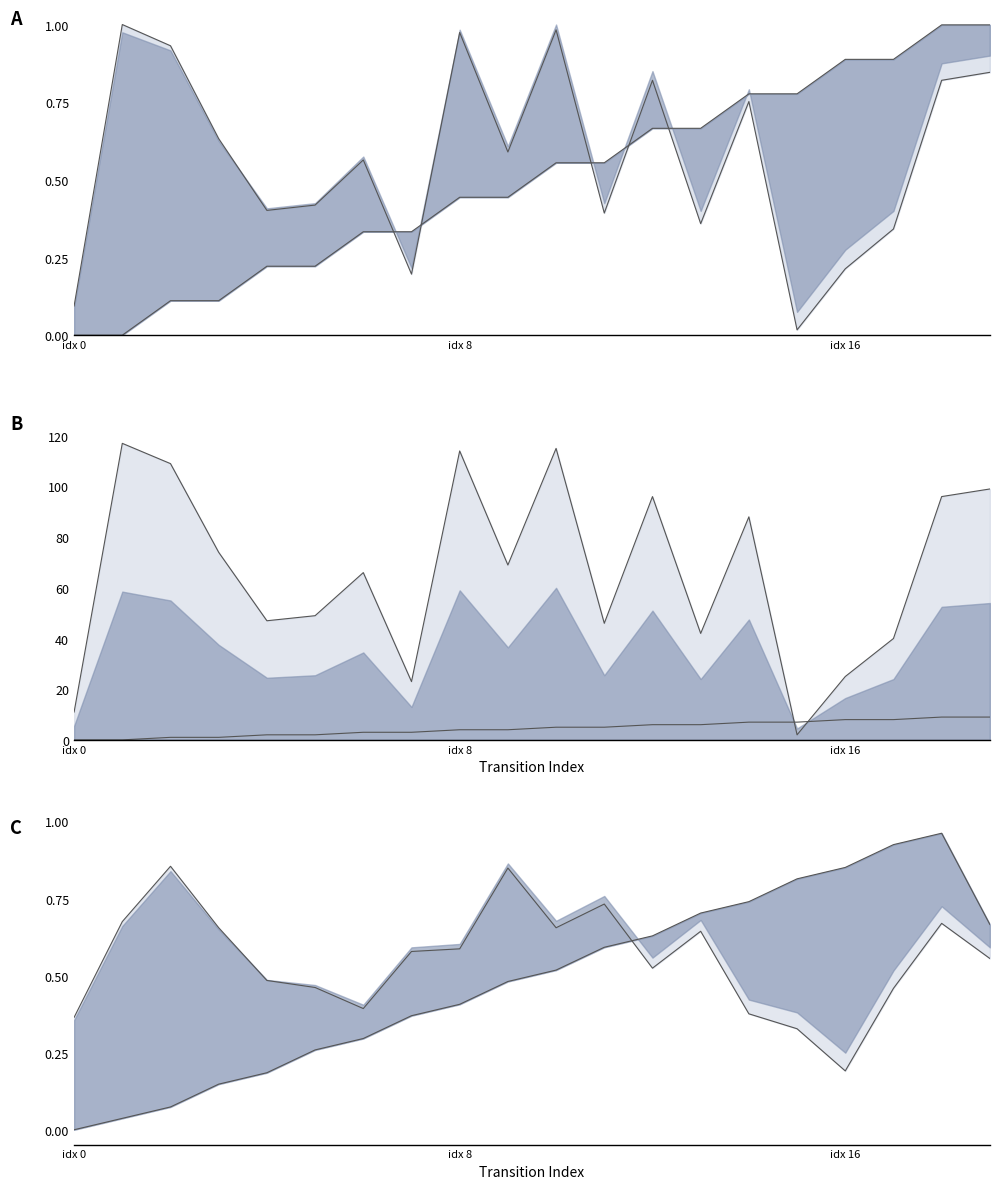

At which category does destination_state reach its first local valley?

4